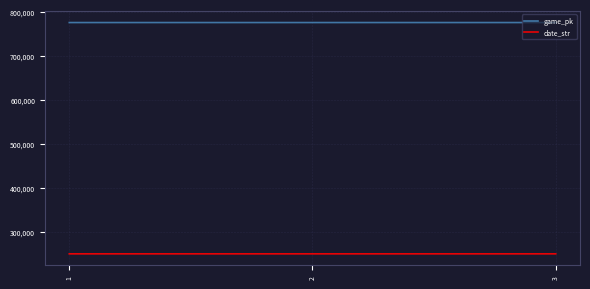

What is the minimum value shown in the chart?

250917